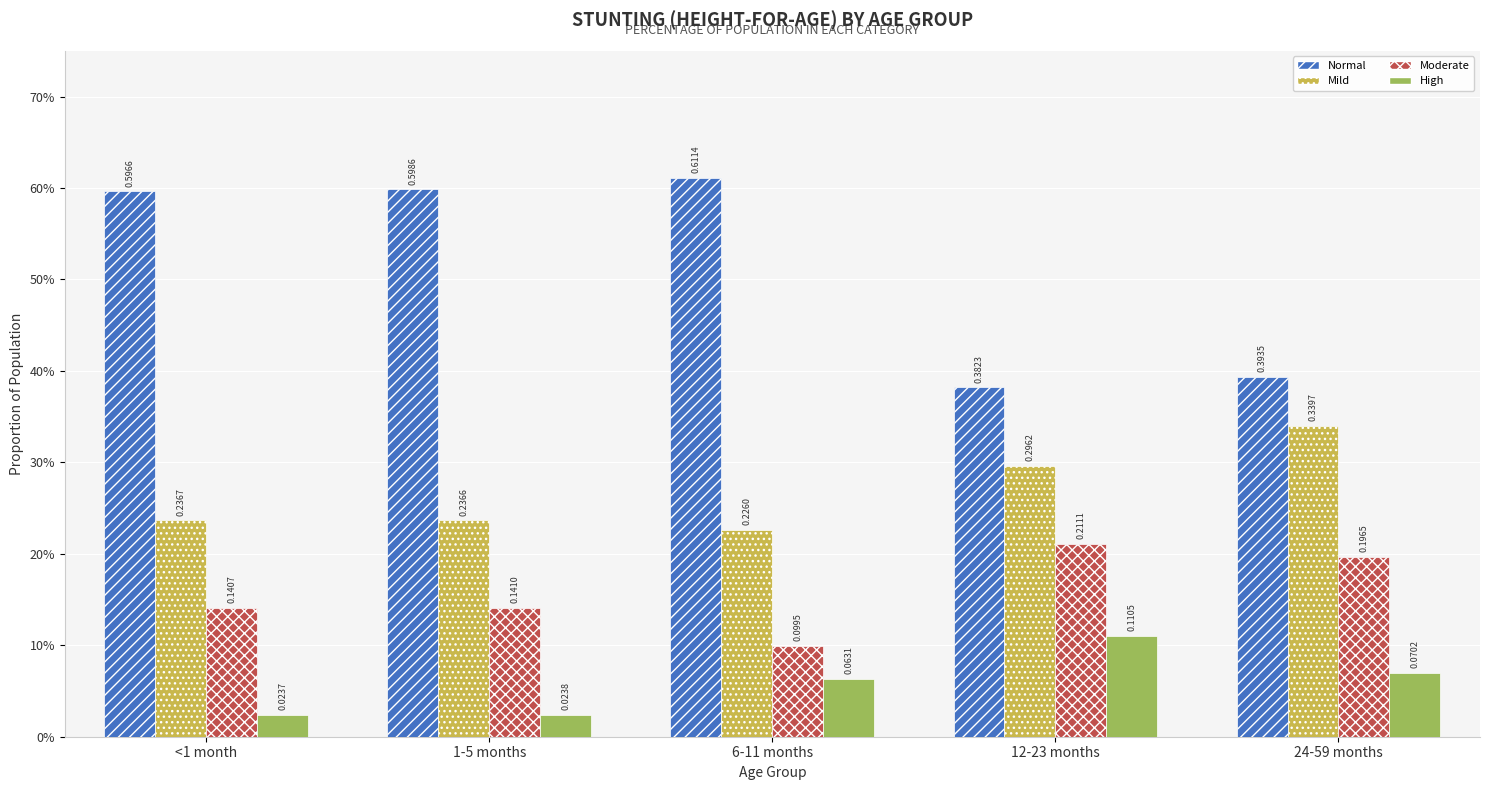

The Moderate series shows 0.2 at 1-5 months. True or false?

False